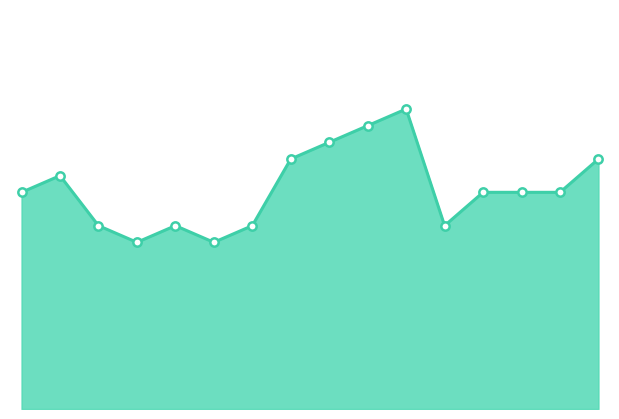

Does the chart have visible grid lines?

No